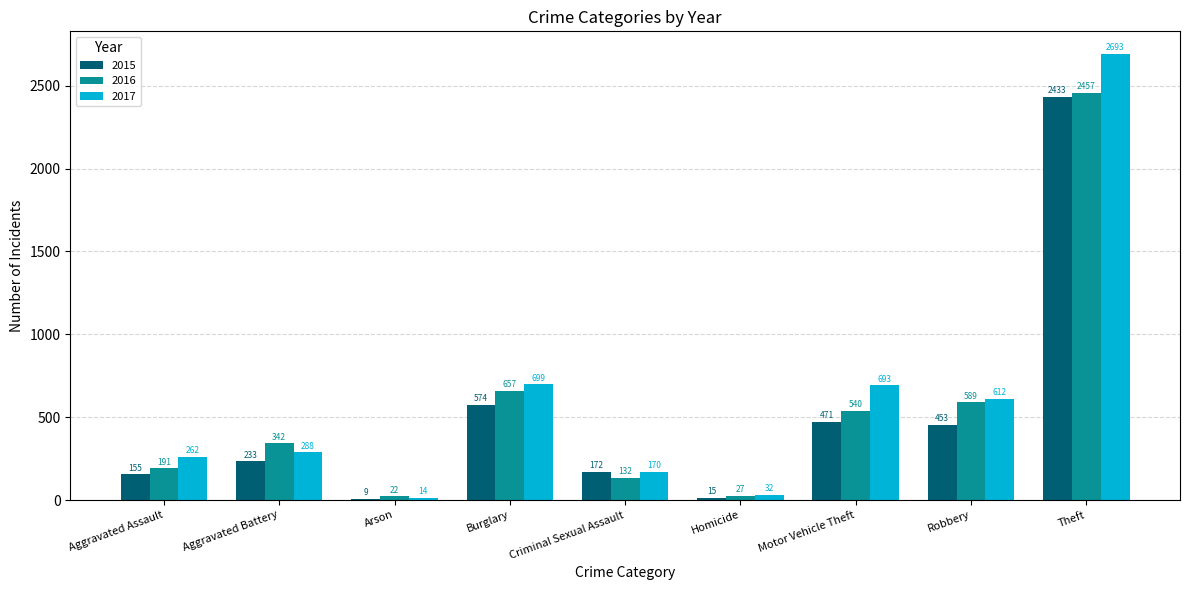

At how many categories does at least one series exceed 880?

1